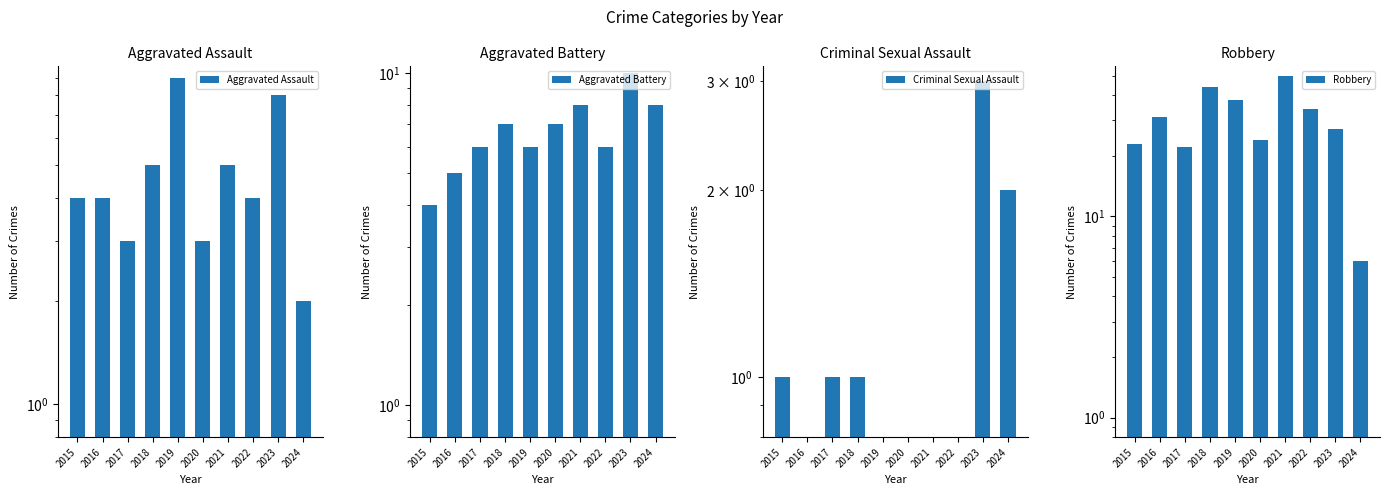

What is the difference between the Aggravated Battery values at 2021 and 2018?

1